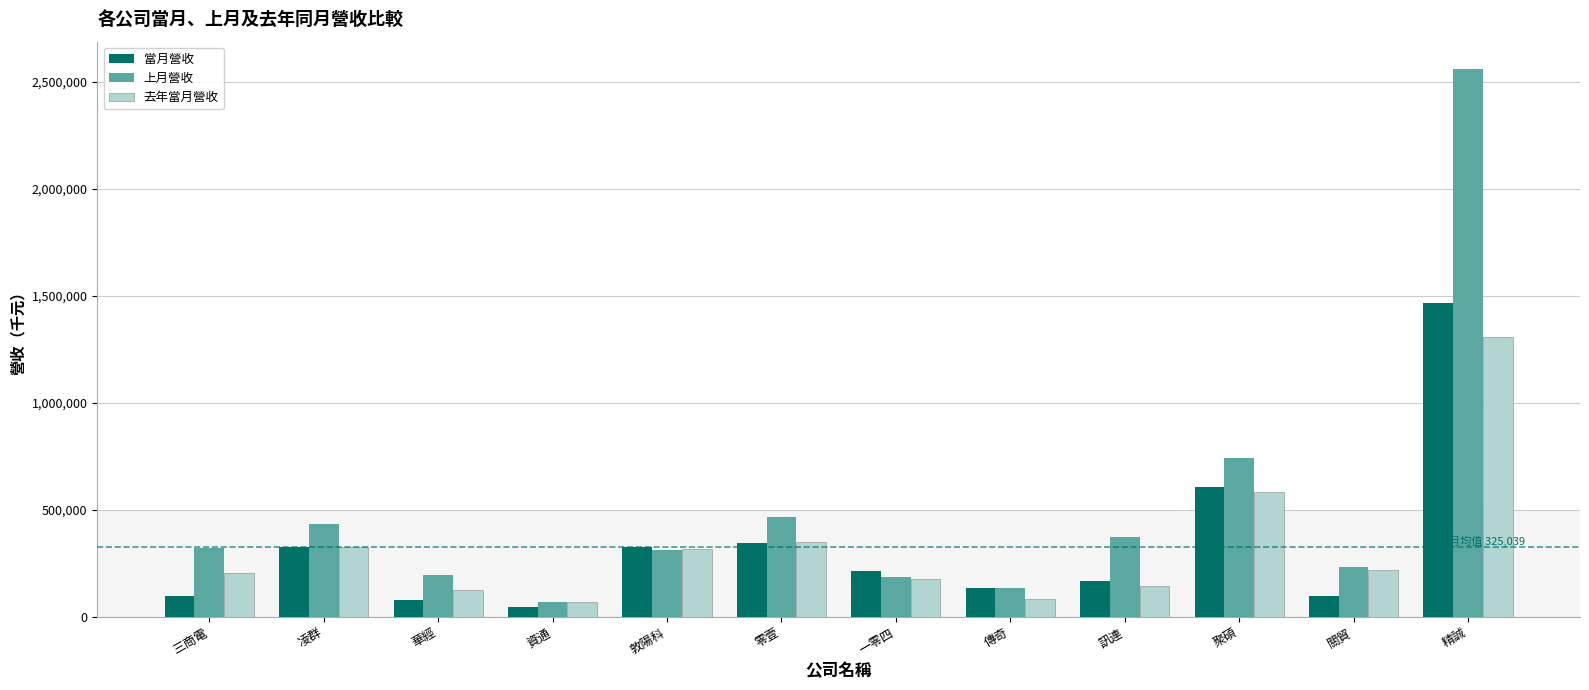

What is the maximum value shown in the chart?

2558975